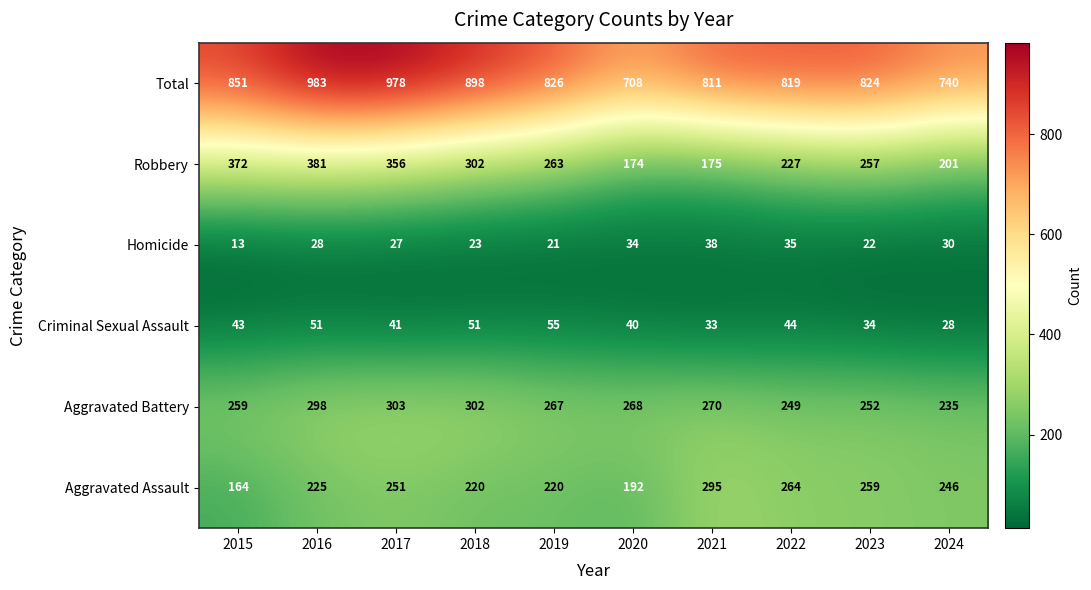

At which label does Total reach its minimum?

2020